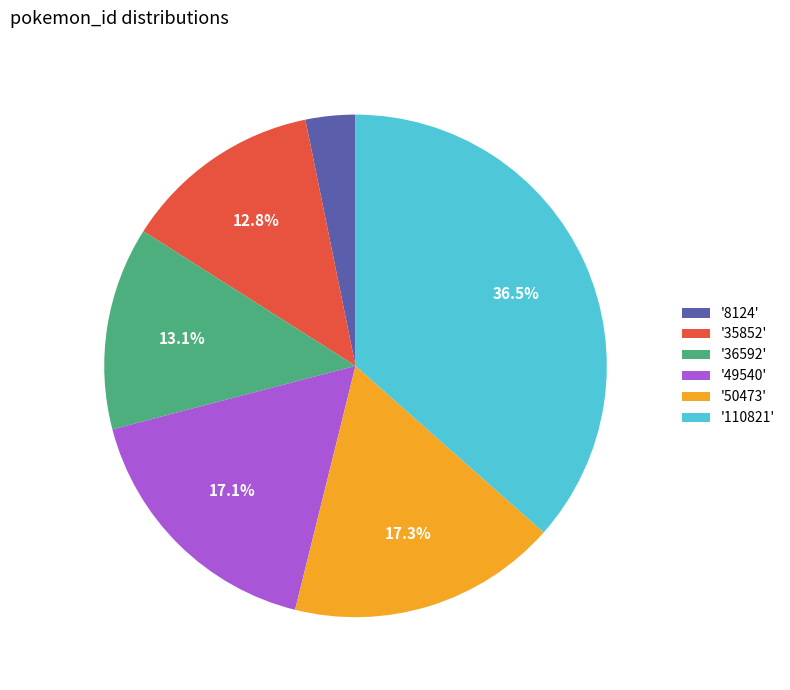

Between '49540' and '36592', which is larger?

'49540'